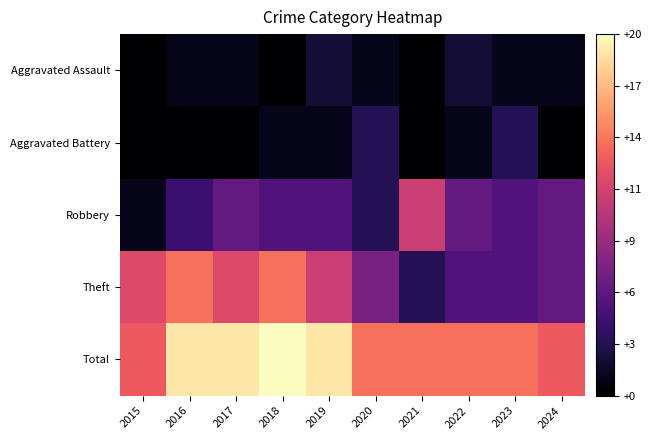

Reading right to left, extract all data points from this chart.

Aggravated Assault: 2024=1	2023=1	2022=2	2021=0	2020=1	2019=2	2018=0	2017=1	2016=1	2015=0
Aggravated Battery: 2024=0	2023=3	2022=1	2021=0	2020=3	2019=1	2018=1	2017=0	2016=0	2015=0
Robbery: 2024=6	2023=5	2022=6	2021=11	2020=3	2019=5	2018=5	2017=6	2016=4	2015=1
Theft: 2024=6	2023=5	2022=5	2021=3	2020=7	2019=11	2018=14	2017=12	2016=14	2015=12
Total: 2024=13	2023=14	2022=14	2021=14	2020=14	2019=19	2018=20	2017=19	2016=19	2015=13